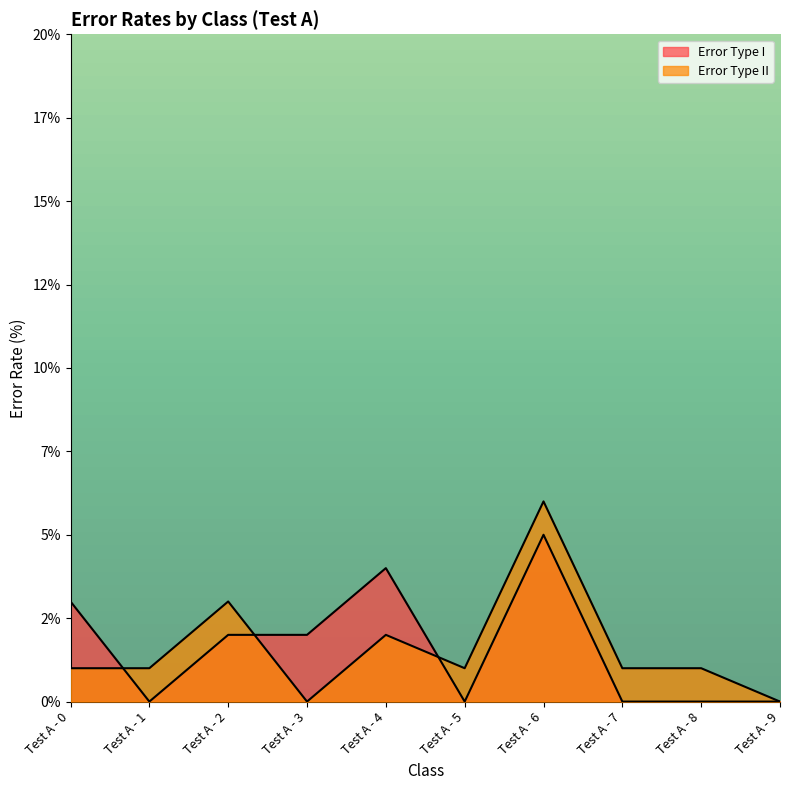

Does the chart have visible grid lines?

No